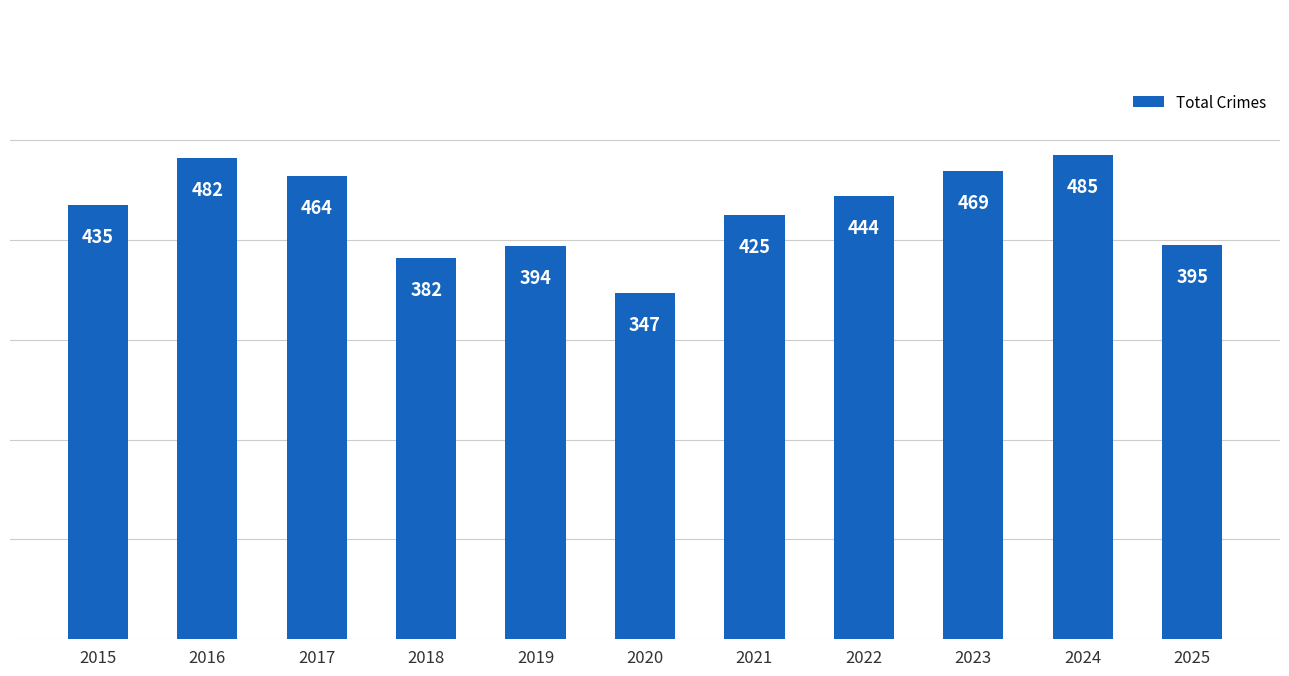

What is the change in value from 2016 to 2018?

-100